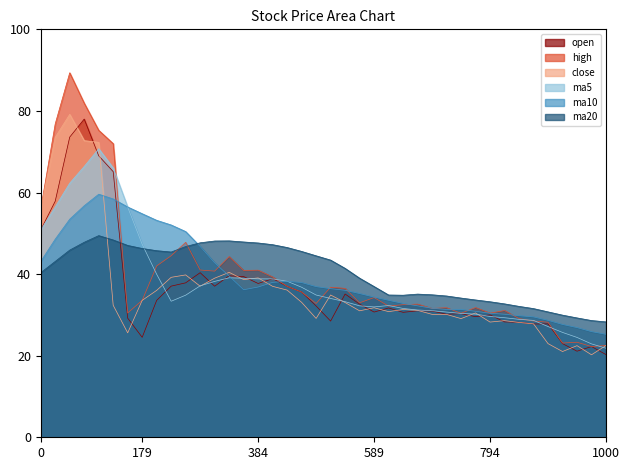

What is the smallest value displayed?

20.2